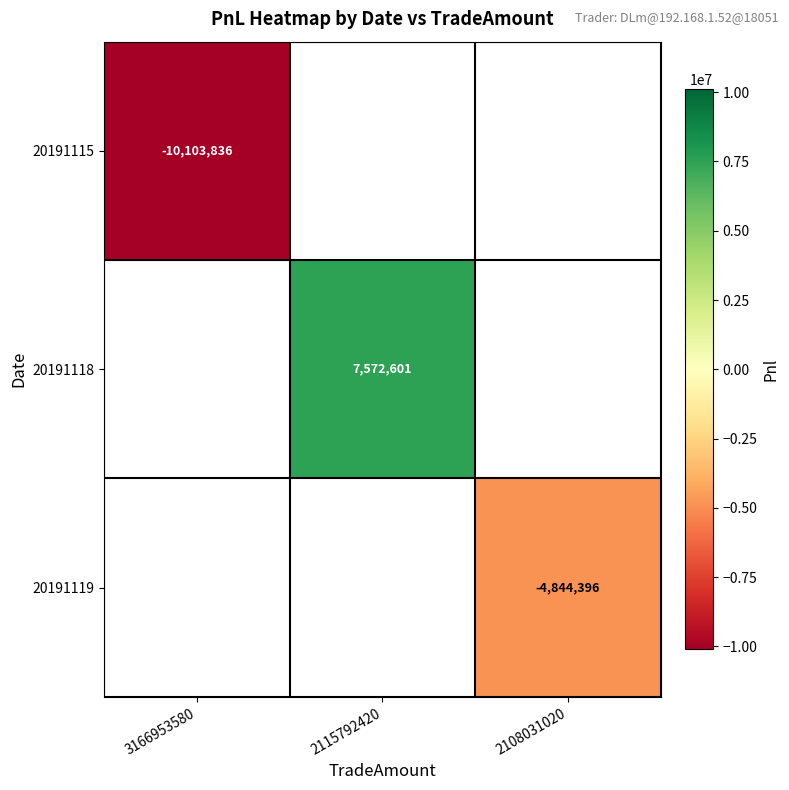

Which has a higher value, 3166953580 or 2115792420?

2115792420